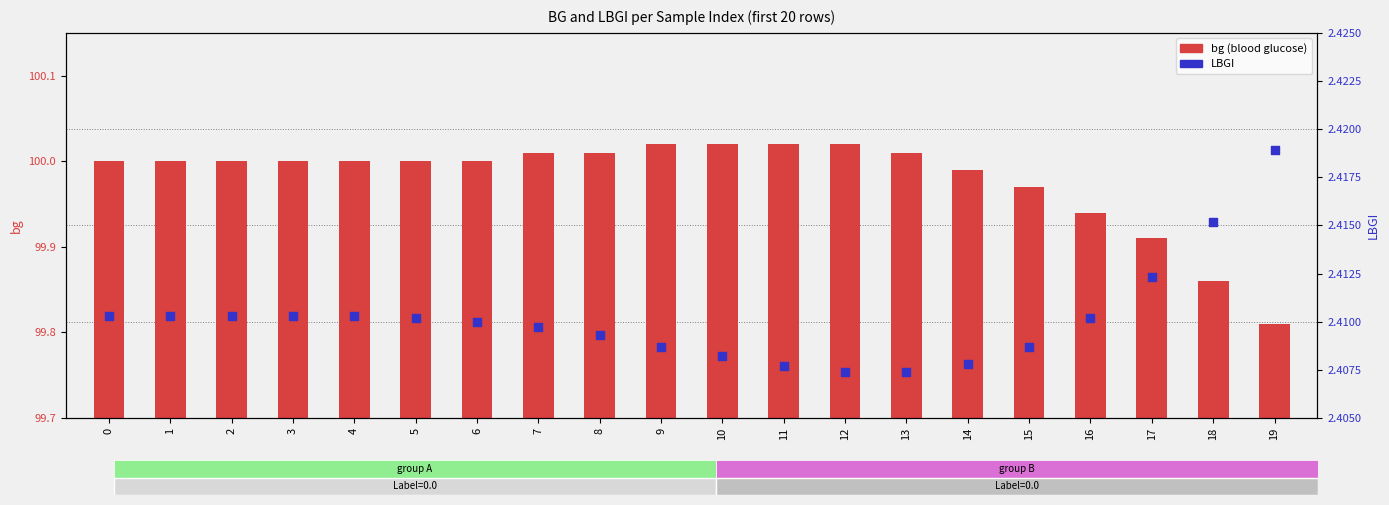

Which series contains the highest Y value?

bg (blood glucose)